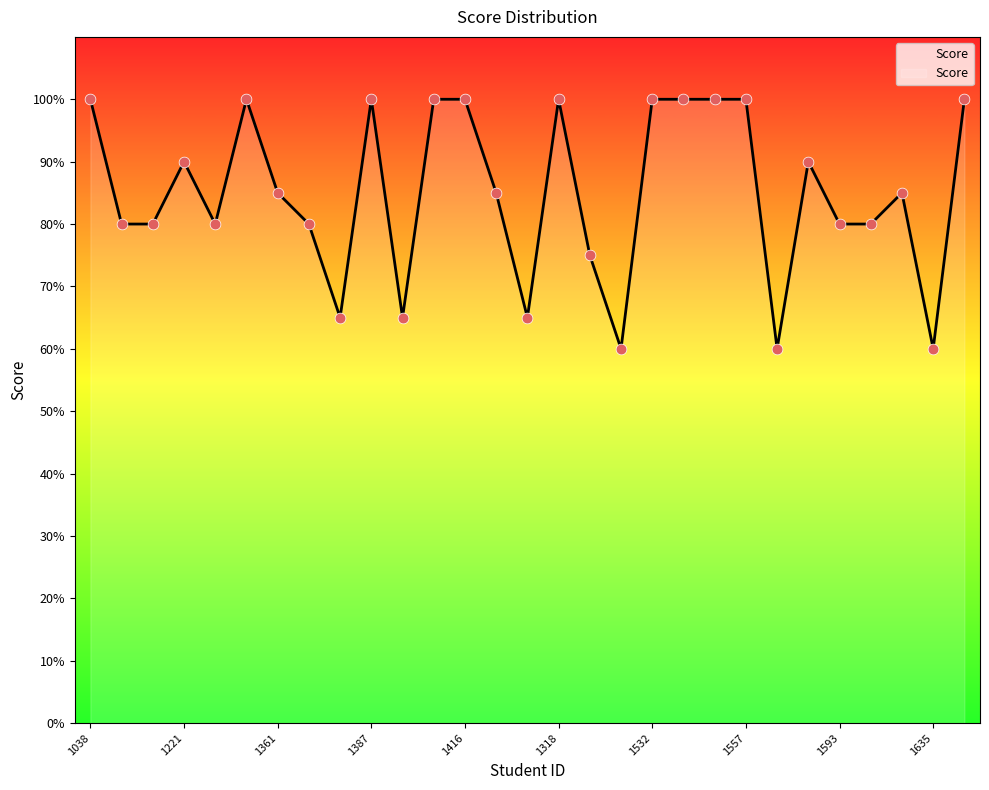

What is the minimum value shown in the chart?

60